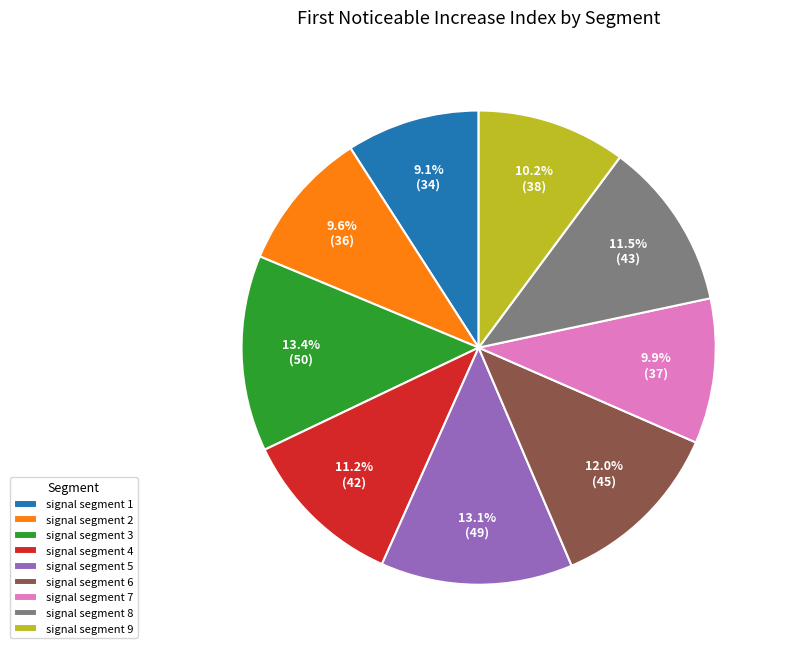

Which has a higher value, signal segment 9 or signal segment 6?

signal segment 6